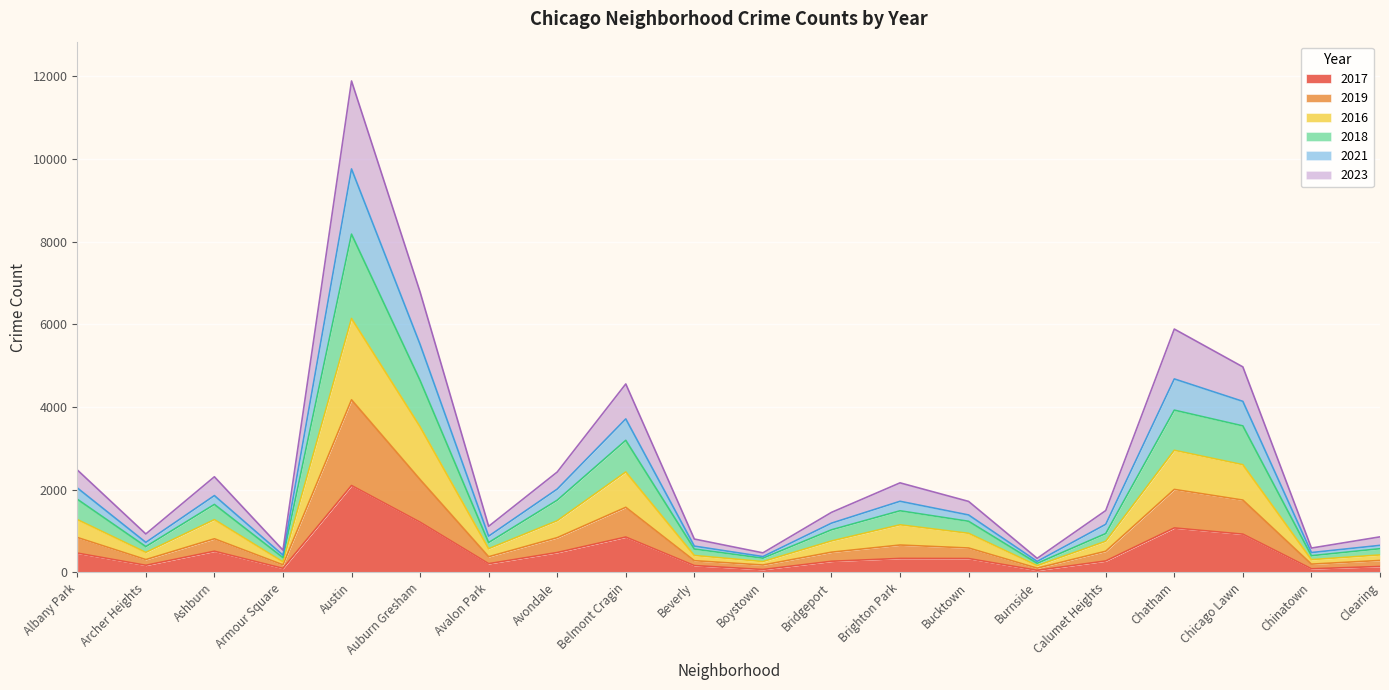

At which category is the sum across all series the highest?

Austin